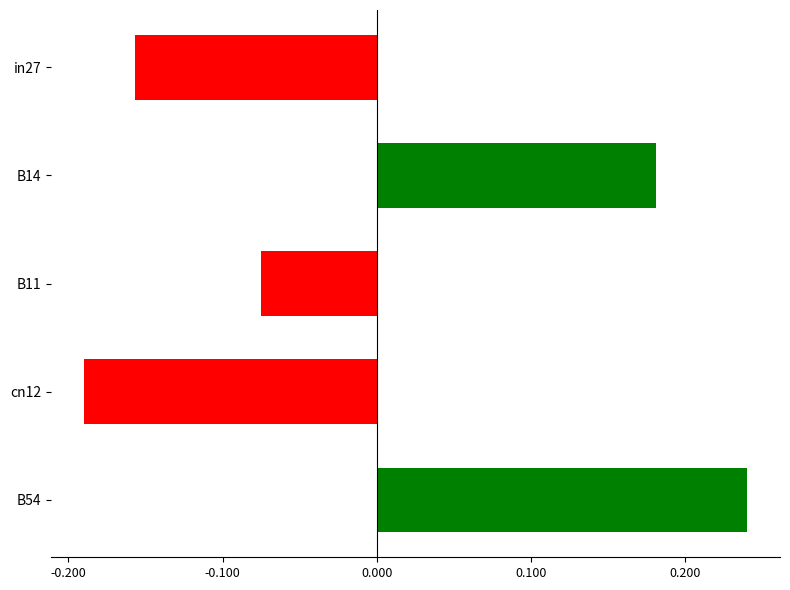

What is the difference between the second highest and minimum values?

0.4